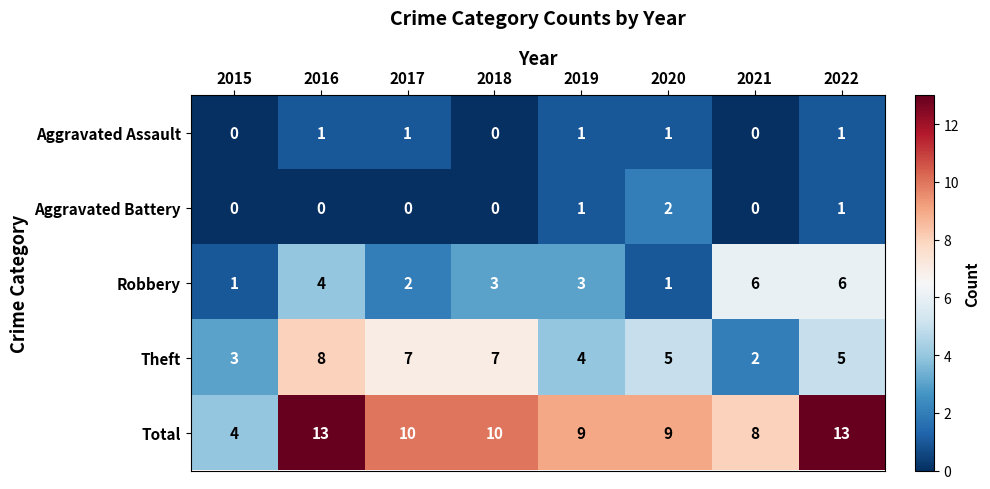

How many Total values are between 9 and 13?

6